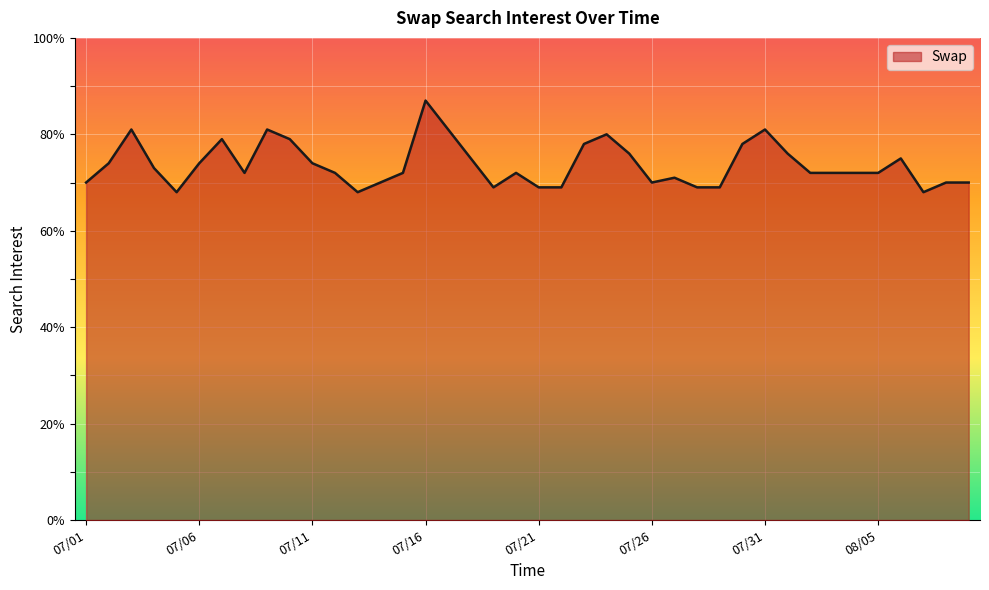

Count the number of data series in this chart.

1